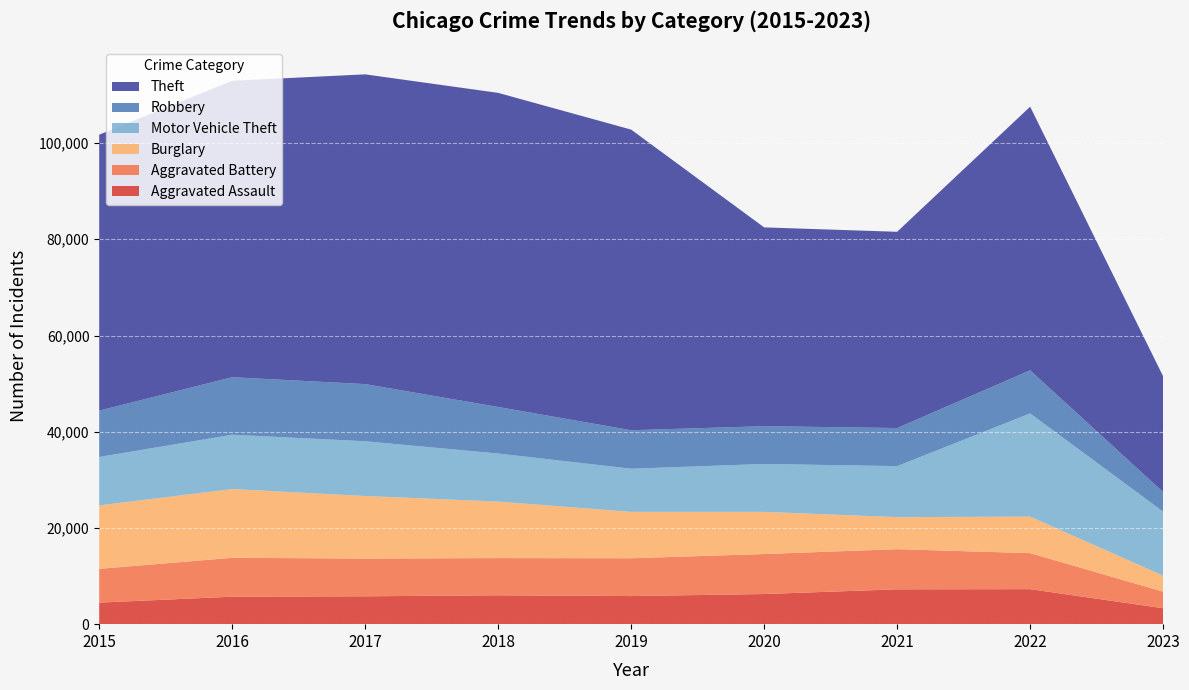

Reading right to left, list all the values displayed in this chart.

Aggravated Assault: 2023=3311	2022=7277	2021=7243	2020=6263	2019=5841	2018=6001	2017=5793	2016=5712	2015=4480
Aggravated Battery: 2023=3447	2022=7487	2021=8346	2020=8319	2019=7857	2018=7734	2017=7845	2016=8085	2015=7018
Burglary: 2023=3316	2022=7591	2021=6659	2020=8757	2019=9639	2018=11746	2017=13001	2016=14289	2015=13184
Motor Vehicle Theft: 2023=13317	2022=21448	2021=10600	2020=9959	2019=8977	2018=9985	2017=11380	2016=11286	2015=10068
Robbery: 2023=4066	2022=8964	2021=7917	2020=7855	2019=7994	2018=9680	2017=11880	2016=11960	2015=9638
Theft: 2023=24061	2022=54792	2021=40792	2020=41320	2019=62491	2018=65286	2017=64382	2016=61620	2015=57350